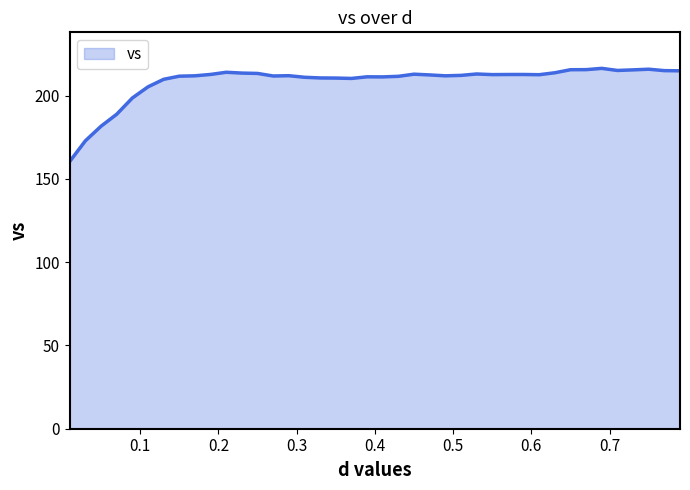

What is the maximum value shown in the chart?

216.4